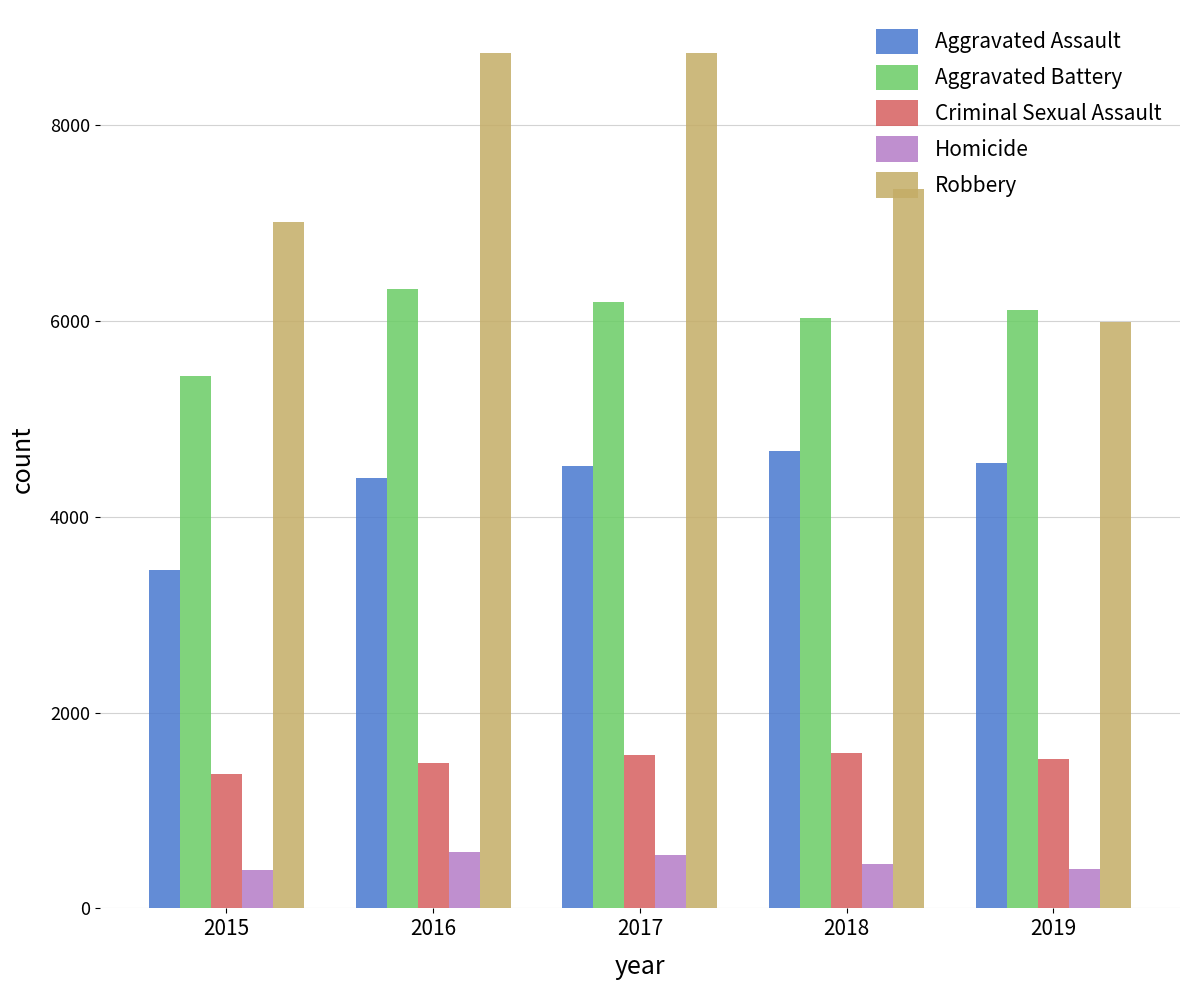

Rank the series by their maximum value, from highest to lowest.

Robbery, Aggravated Battery, Aggravated Assault, Criminal Sexual Assault, Homicide